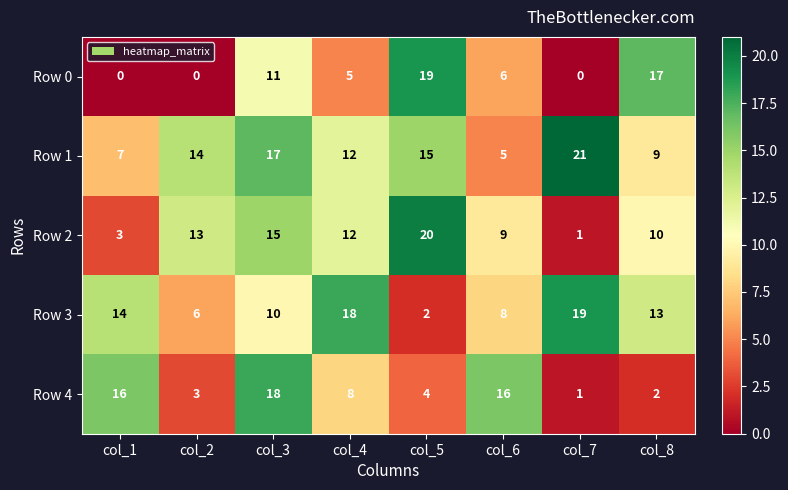

What is the difference between the second highest and second lowest values in the Row 3 series?

12